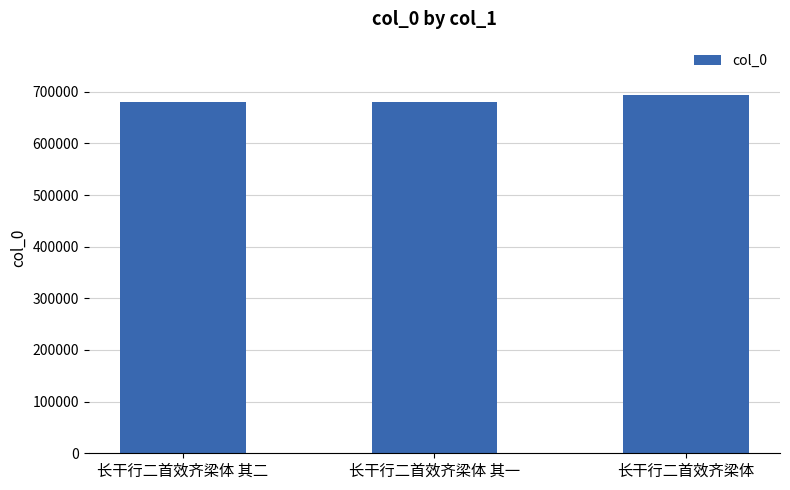

What is the change in value from 长干行二首效齐梁体 其一 to 长干行二首效齐梁体?

+13680